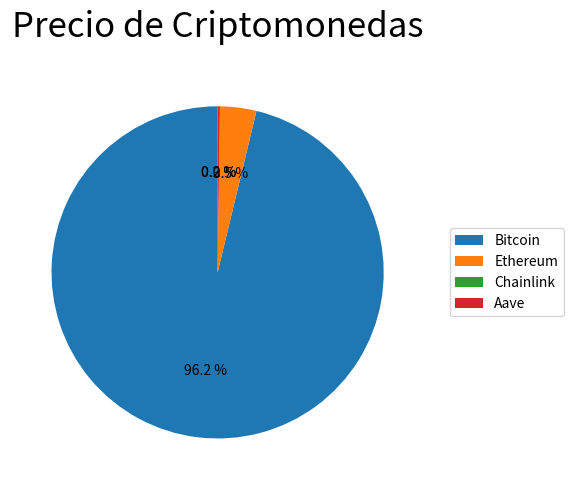

To the nearest percent, what is the average slice percentage?

25%